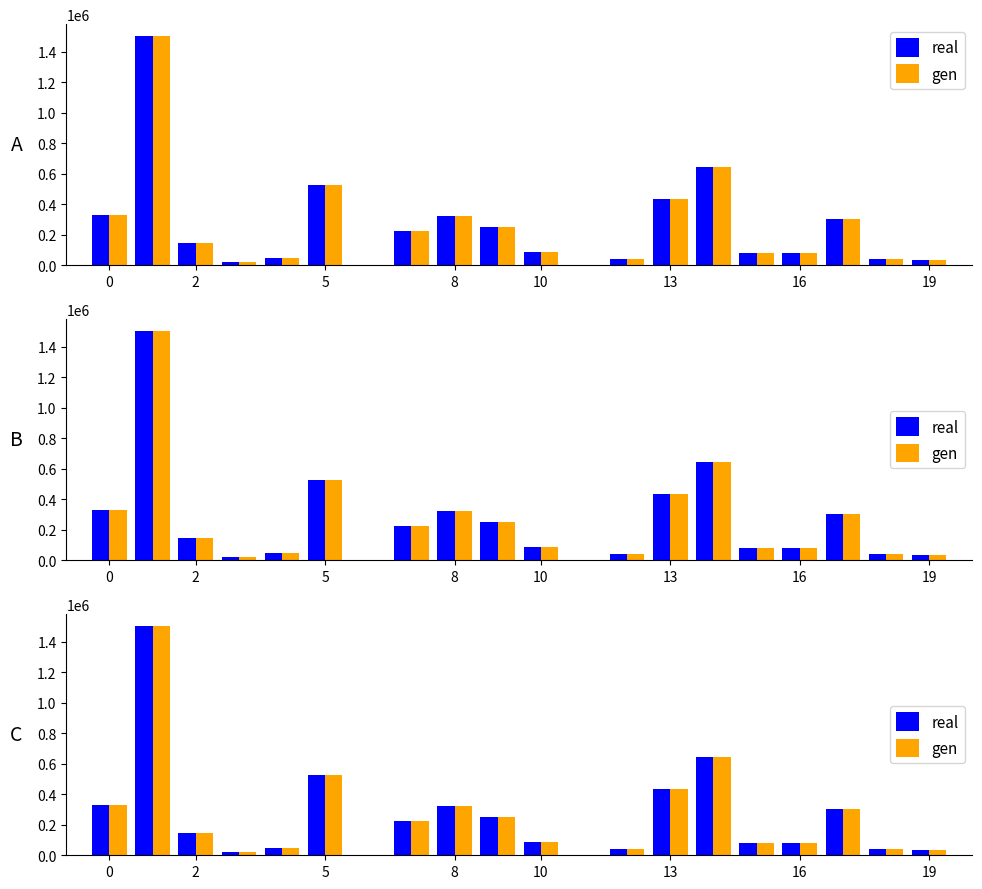

What is the sum of all gen values?

5124591